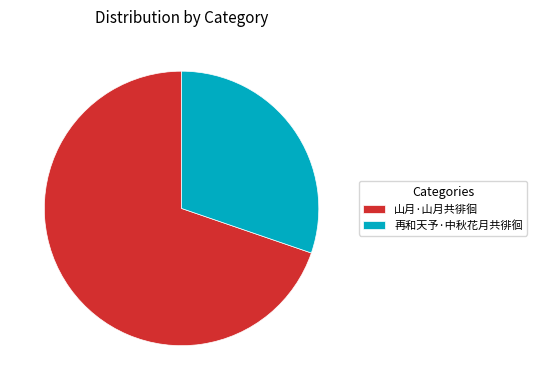

To the nearest percent, what percentage of the pie is 山月·山月共徘徊?

70%